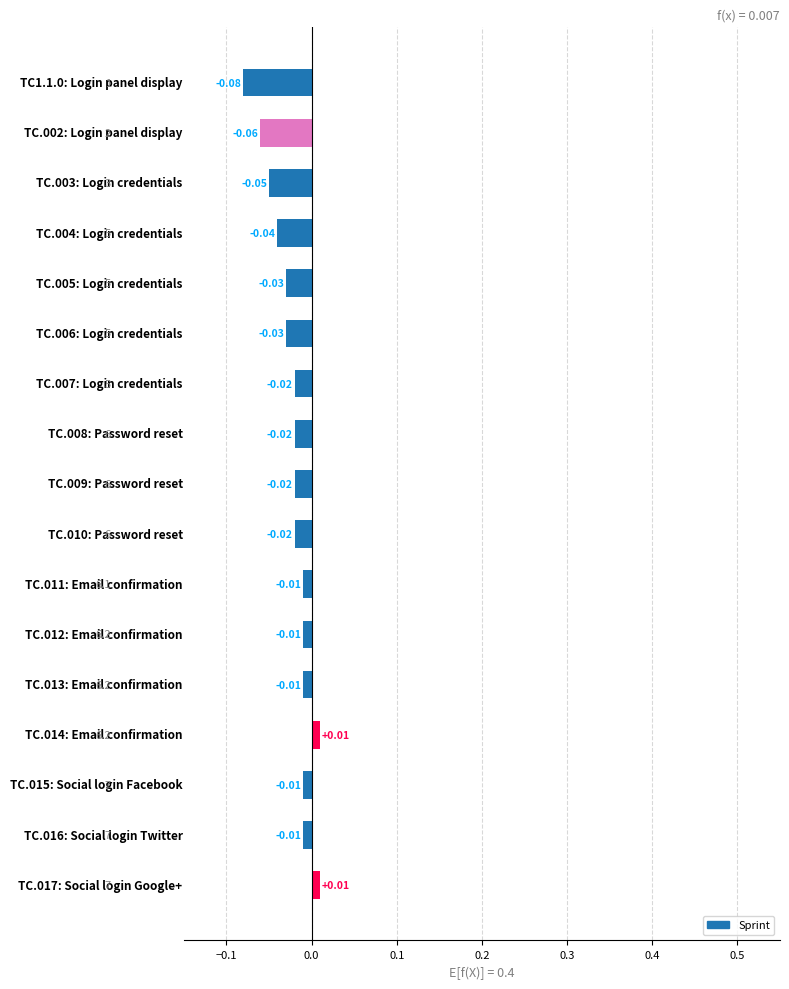

Are the bars horizontal?

Yes